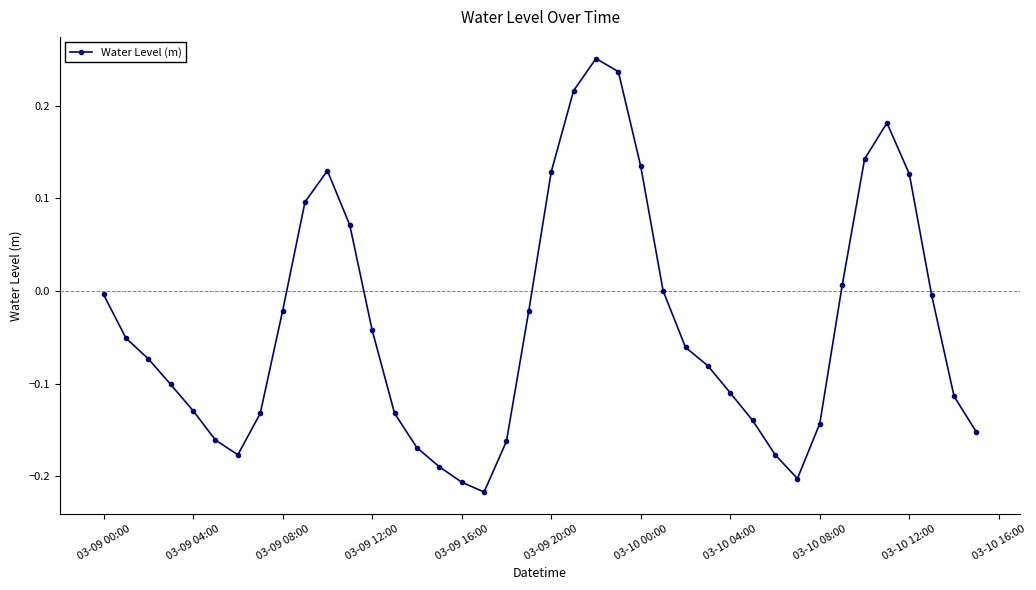

How many points are lower than both their immediate neighbors (excluding endpoints)?

3